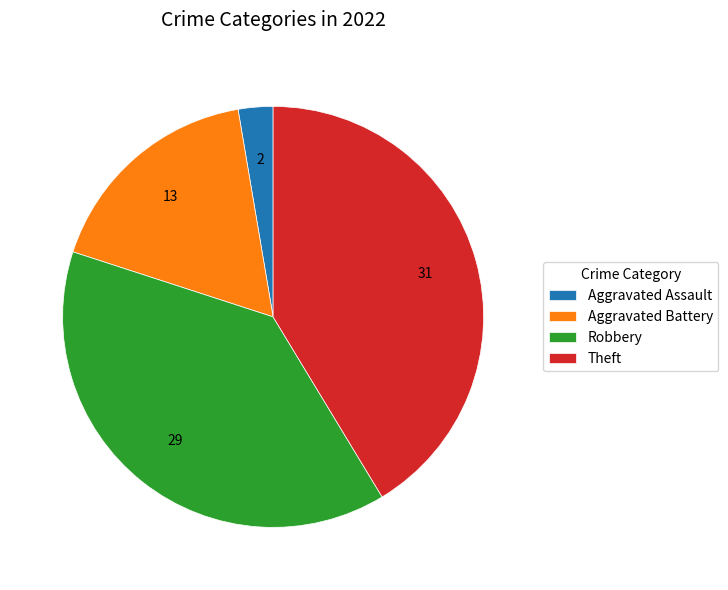

Which category has the smallest portion of the pie?

Aggravated Assault